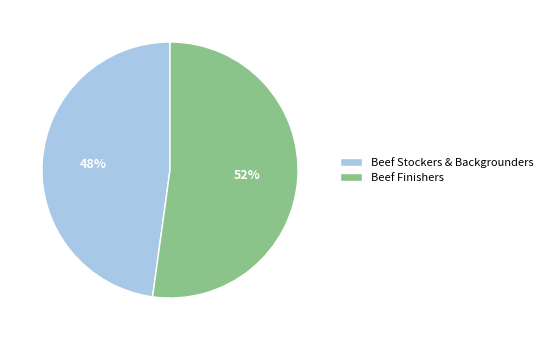

Does Beef Finishers represent more than half of the total?

Yes